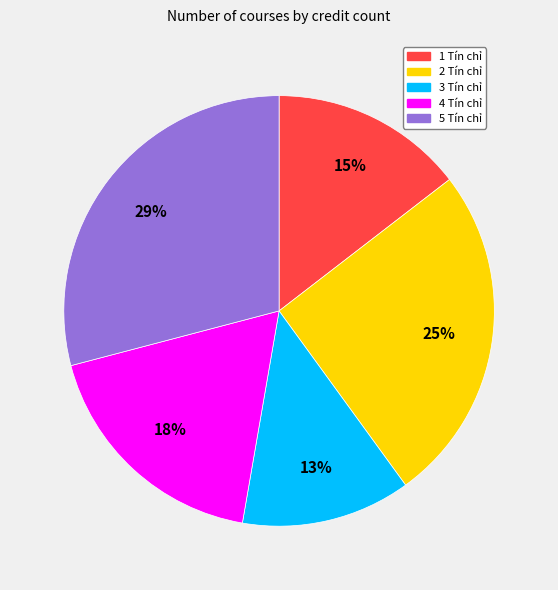

The 1 Tín chỉ slice represents 15% of the pie. True or false?

True